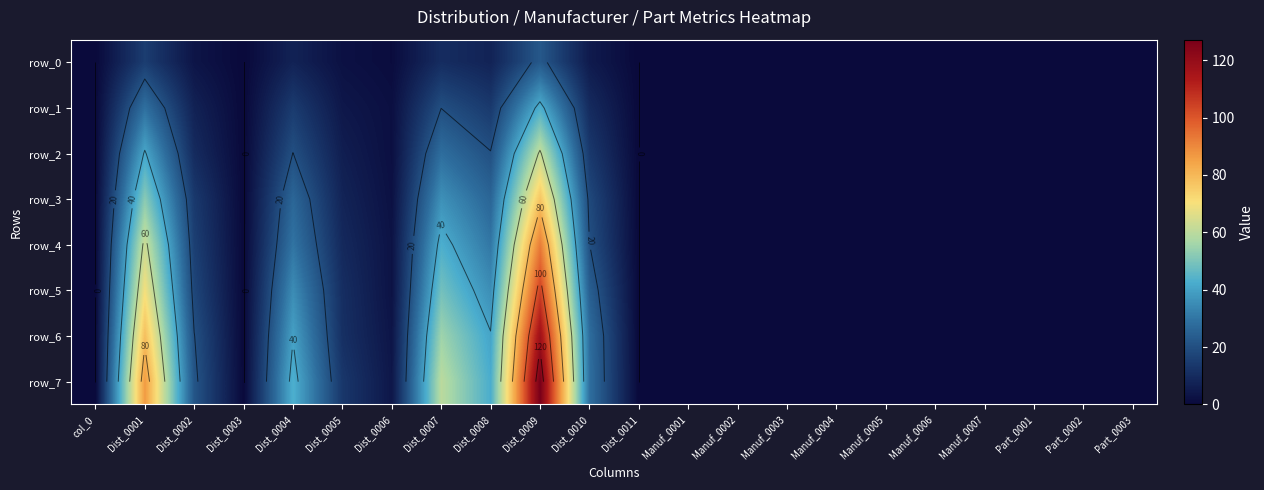

Reading left to right, transcribe all the data shown in this chart.

row_0: 0.0	15.1	3.5	0.0	7.5	2.4	0.9	10.4	7.5	22.6	5.2	0.0	0.0	0.0	0.0	0.0	0.0	0.0	0.0	0.0	0.0	0.0
row_1: 0.0	28.7	7.2	0.0	14.7	4.2	1.9	19.9	14.1	42.8	10.0	0.0	0.0	0.0	0.0	0.0	0.0	0.0	0.0	0.0	0.0	0.0
row_2: 0.0	40.9	10.0	0.0	20.1	6.2	1.8	28.3	20.4	61.4	14.0	0.0	0.0	0.0	0.0	0.0	0.0	0.0	0.0	0.0	0.0	0.0
row_3: 0.0	51.9	14.0	0.0	26.3	7.8	2.3	36.1	26.1	76.9	18.3	0.0	0.0	0.0	0.0	0.0	0.0	0.0	0.0	0.0	0.0	0.0
row_4: 0.0	62.5	15.8	0.0	29.8	9.3	2.9	42.9	30.4	92.3	20.2	0.0	0.0	0.0	0.0	0.0	0.0	0.0	0.0	0.0	0.0	0.0
row_5: 0.0	69.6	17.6	0.0	35.1	10.8	2.8	48.7	35.5	104.1	24.4	0.0	0.0	0.0	0.0	0.0	0.0	0.0	0.0	0.0	0.0	0.0
row_6: 0.0	78.3	20.2	0.0	39.6	11.3	3.5	55.2	40.6	117.5	28.2	0.0	0.0	0.0	0.0	0.0	0.0	0.0	0.0	0.0	0.0	0.0
row_7: 0.0	86.3	21.6	0.0	43.1	13.4	4.0	59.8	42.4	127.1	28.8	0.0	0.0	0.0	0.0	0.0	0.0	0.0	0.0	0.0	0.0	0.0